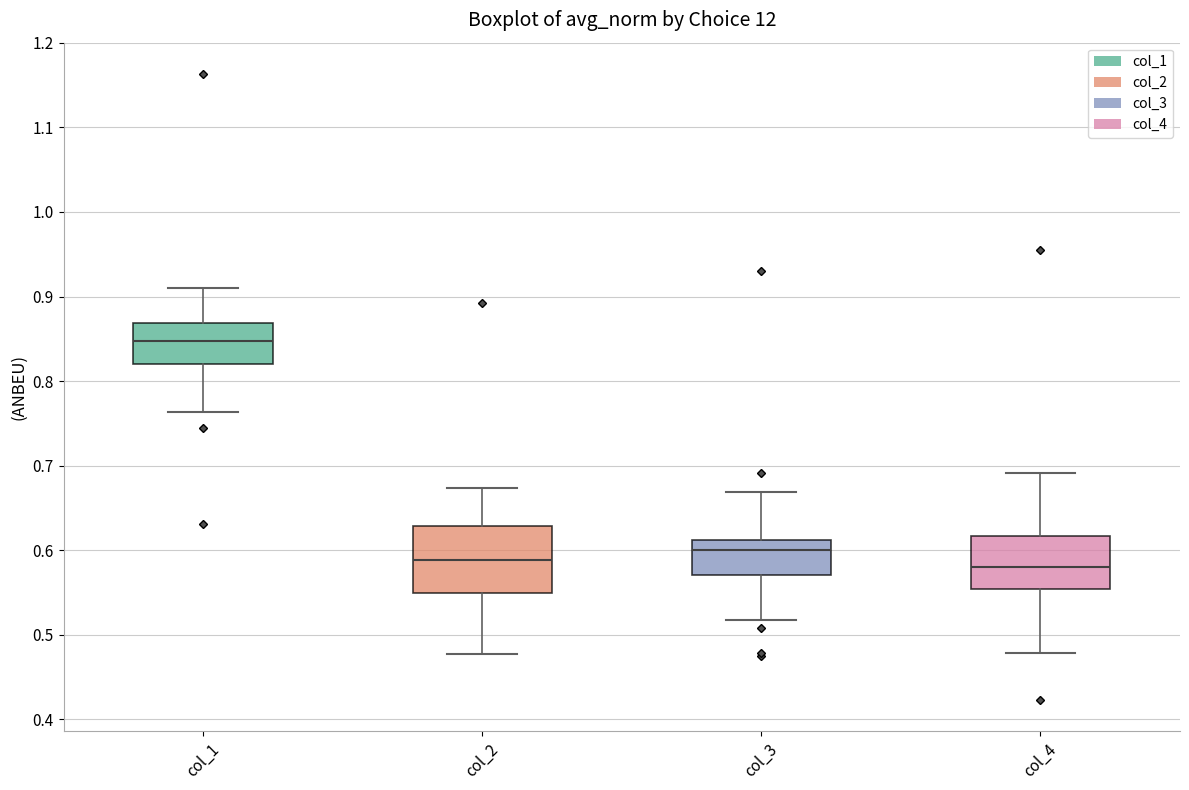

Where does the median line of the box for col_4 sit on the y-axis? The values are not printed on the chart, so give them approximately, as read against the axis.

0.58